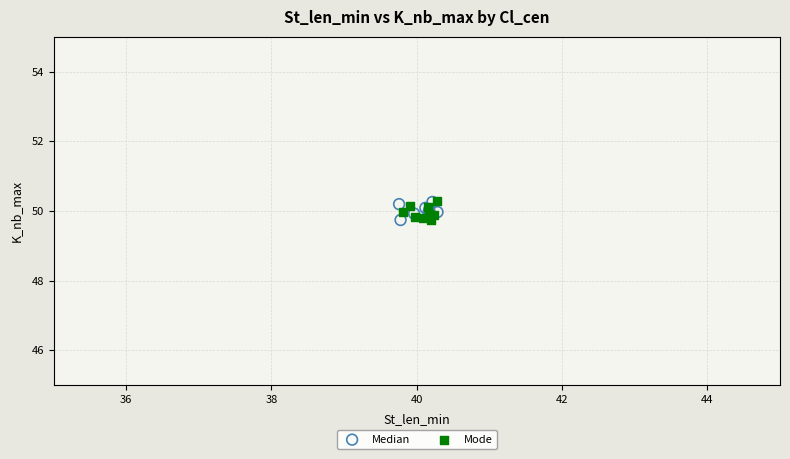

What are all the series names shown in the legend?

Median, Mode